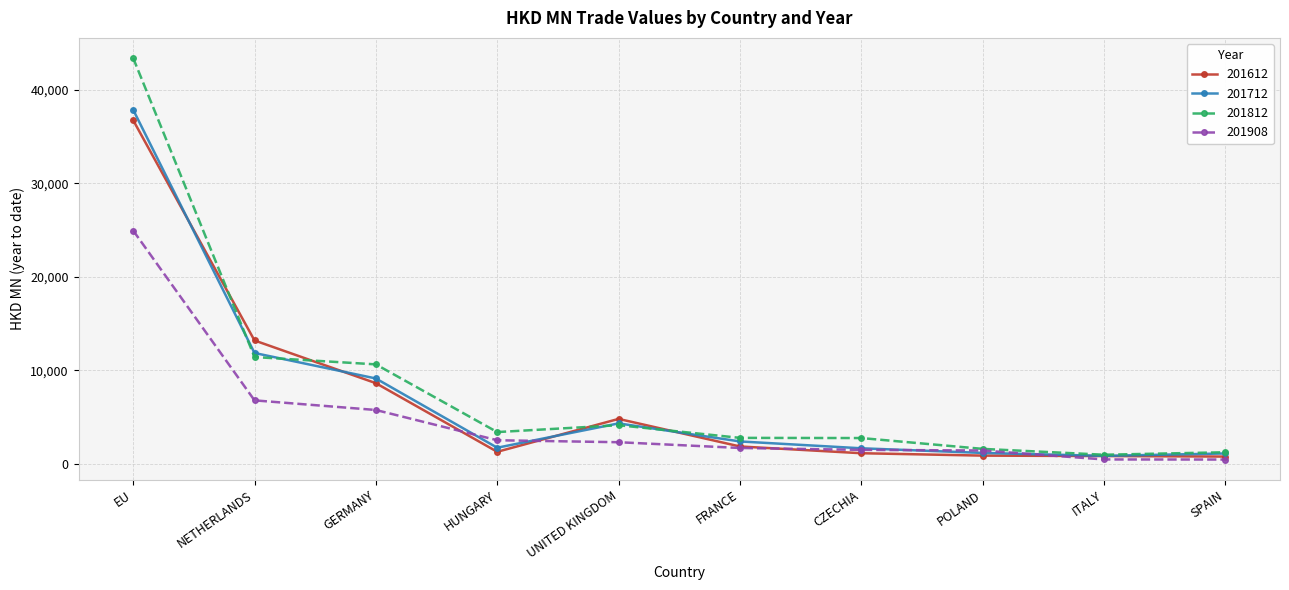

Between EU and CZECHIA, which series saw the biggest shift?

201812